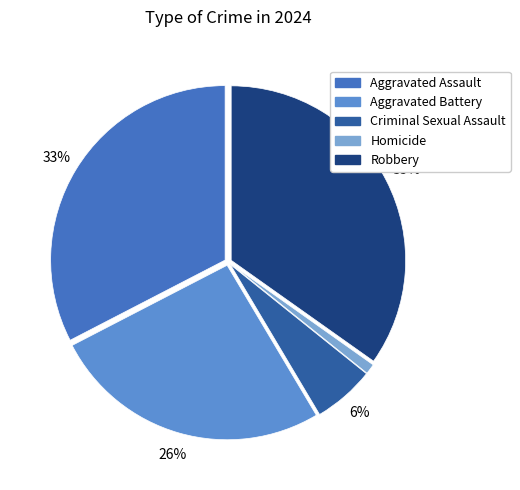

Does any single category account for the majority?

No